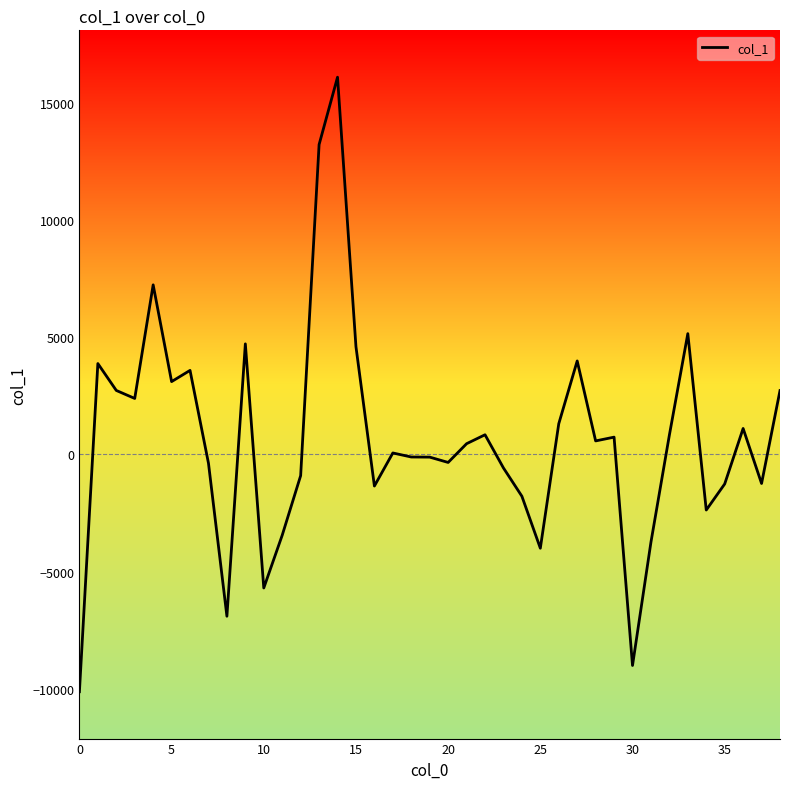

What is the minimum value shown in the chart?

-10127.6